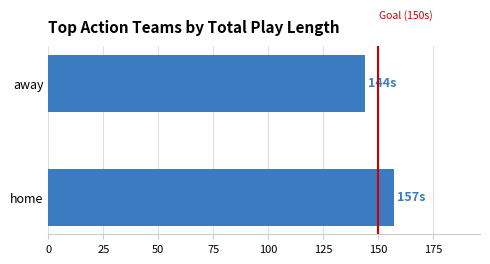

How many distinct data groups are displayed?

1